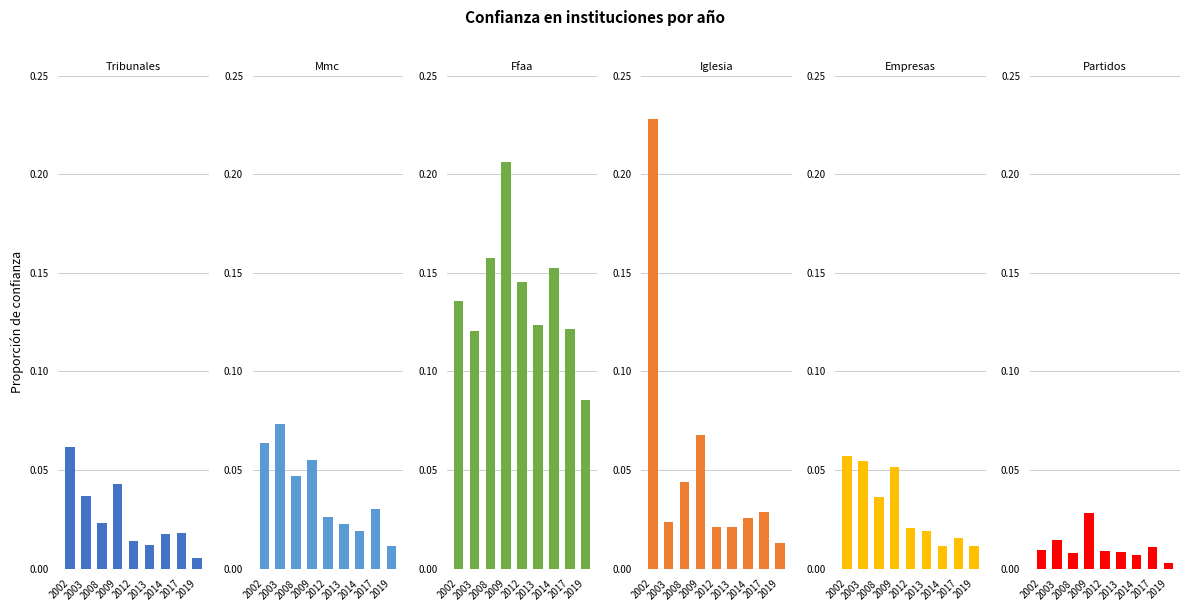

At 2014, list the series in order from largest to smallest.

porc_conf_ffaa, porc_conf_iglesia, porc_conf_mmc, porc_conf_tribunales, porc_conf_empresas, porc_conf_partidos